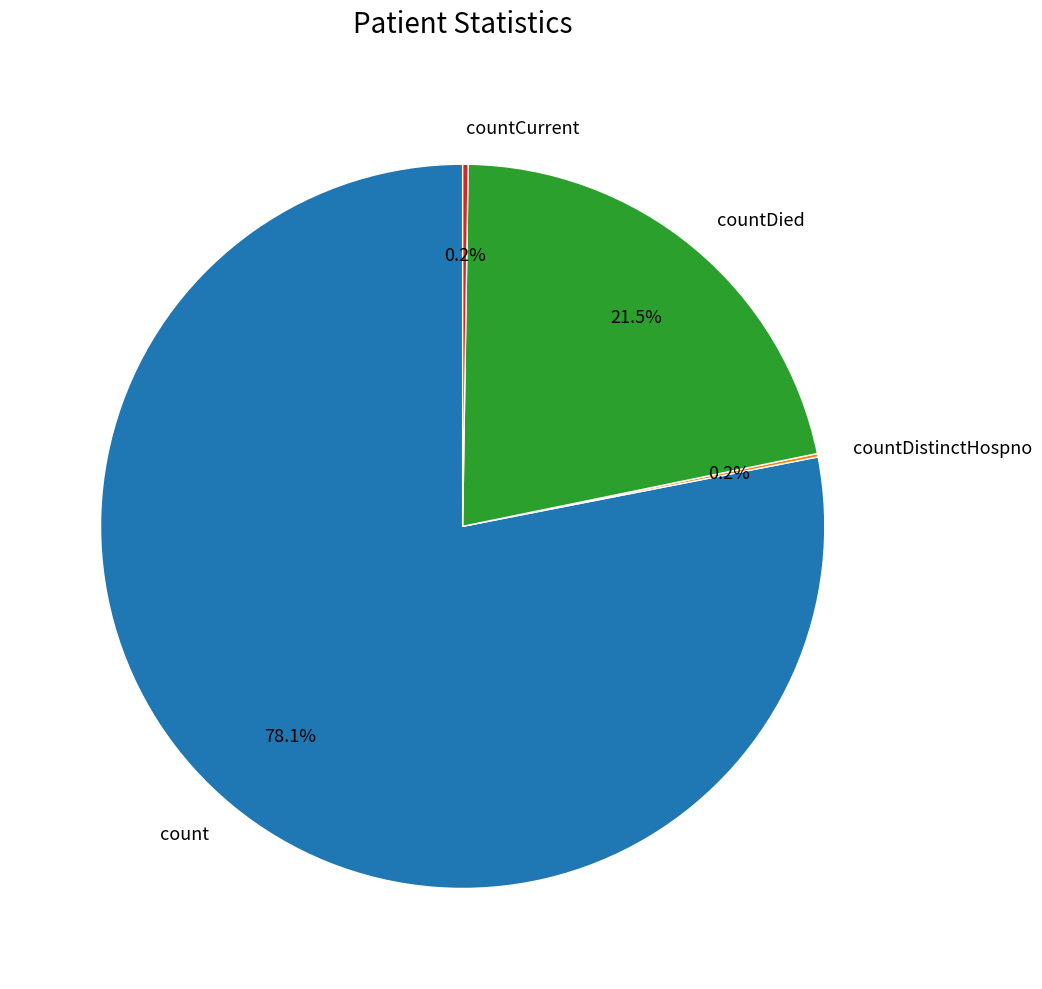

Does count represent more than half of the total?

Yes